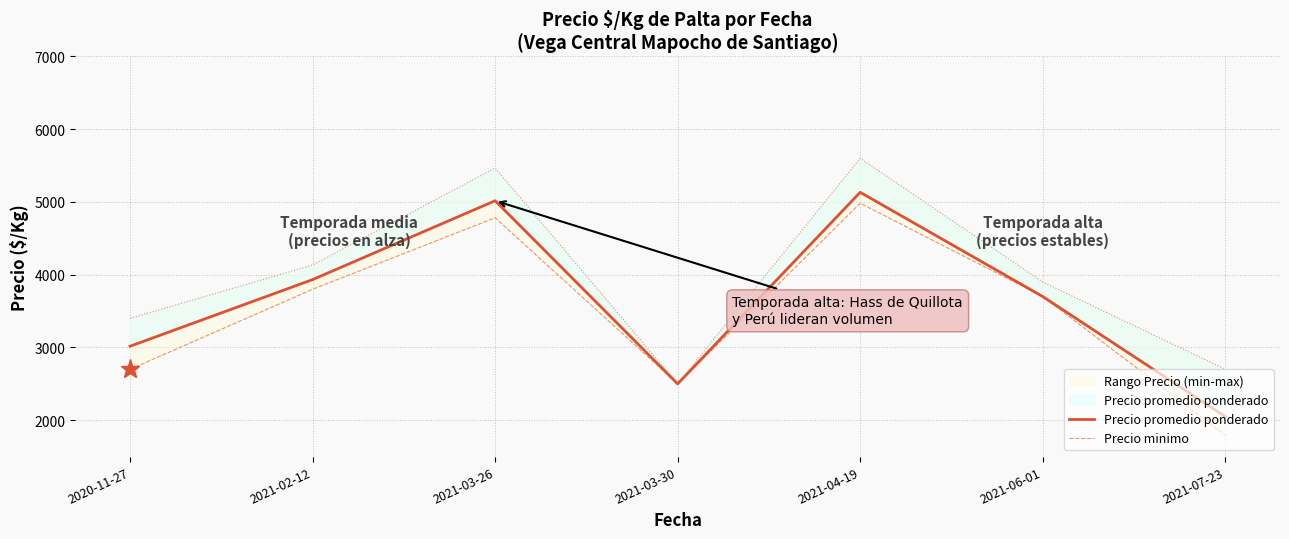

How many data points in Precio minimo are less than 3700?

3